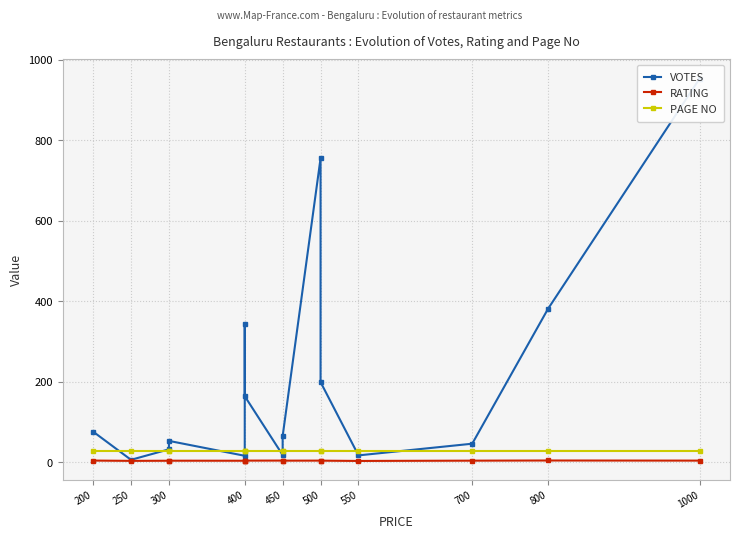

What is the smallest value displayed?

3.2